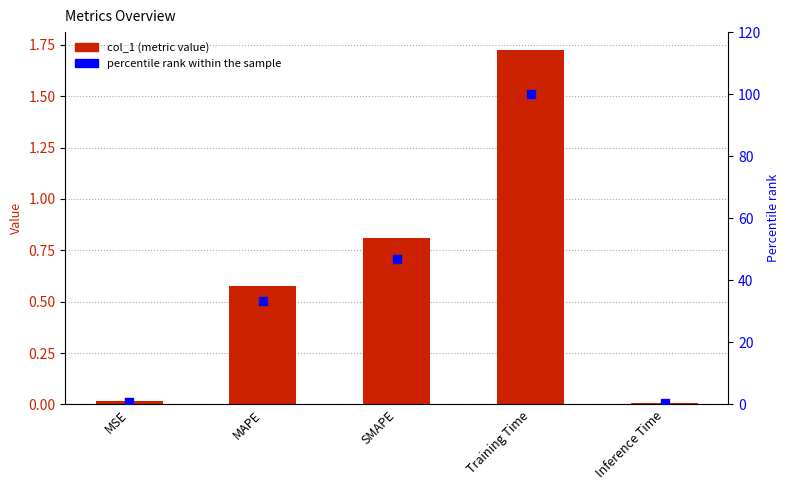

Which series has the largest Y range (max minus min)?

percentile rank within the sample